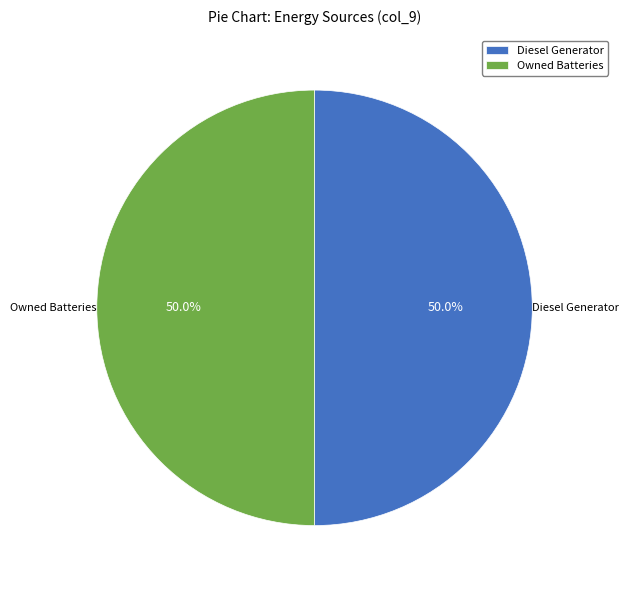

To the nearest percent, what is the average slice percentage?

50%